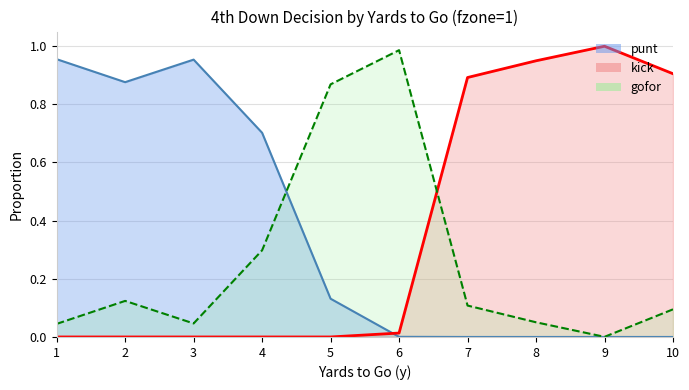

What is the difference between the highest and lowest values at 10?

0.9